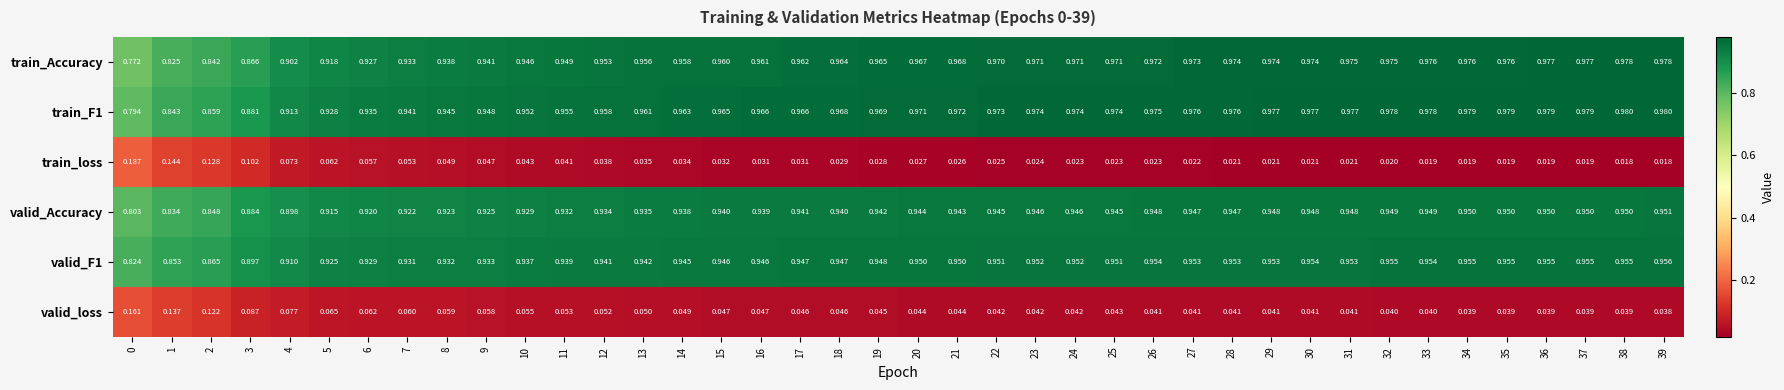

List the series in order of their peak value, lowest first.

valid_loss, train_loss, valid_Accuracy, valid_F1, train_Accuracy, train_F1